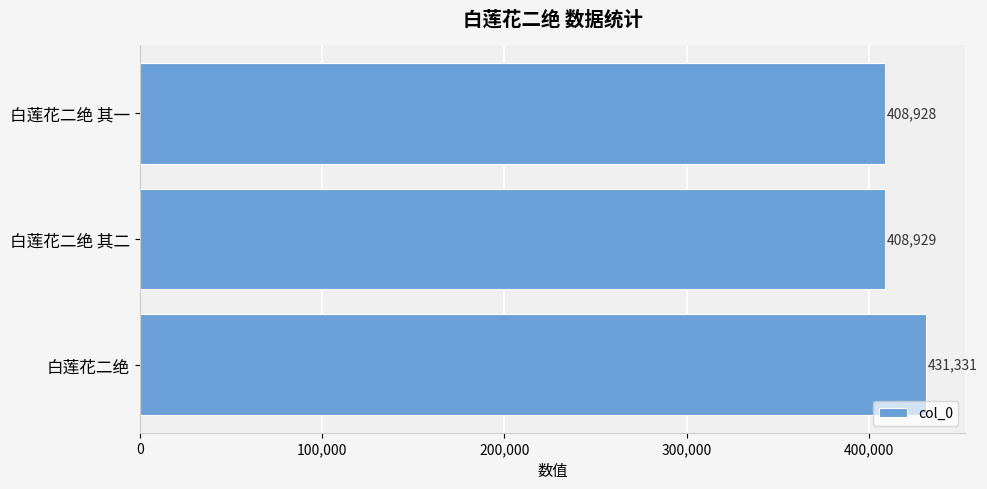

Reading bottom to top, list all the values displayed in this chart.

431331	408929	408928